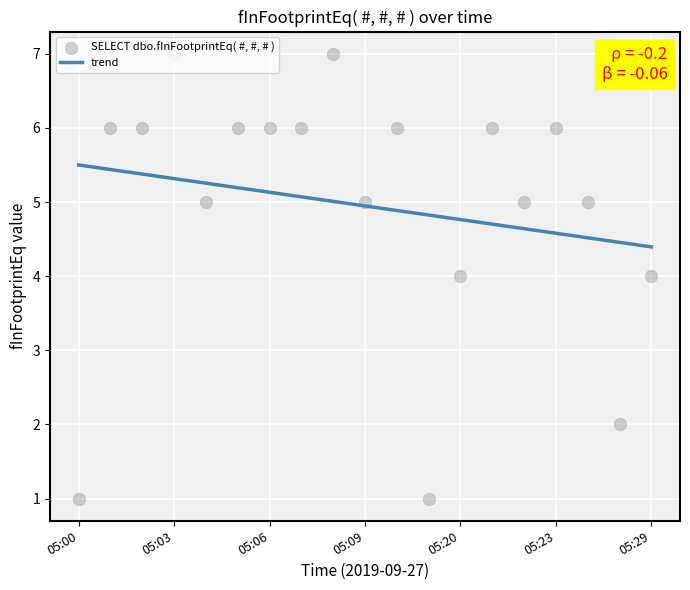

Which has a higher value, 05:29 or 05:05?

05:05